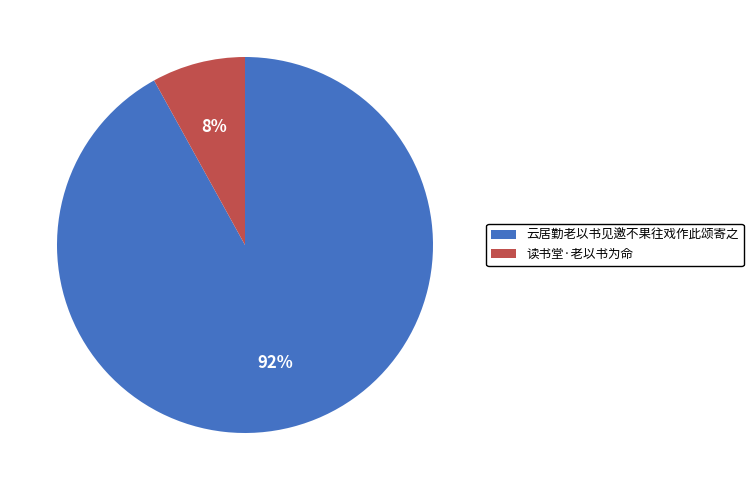

Is the sum of 读书堂·老以书为命 and 云居勤老以书见邀不果往戏作此颂寄之 greater than half?

Yes